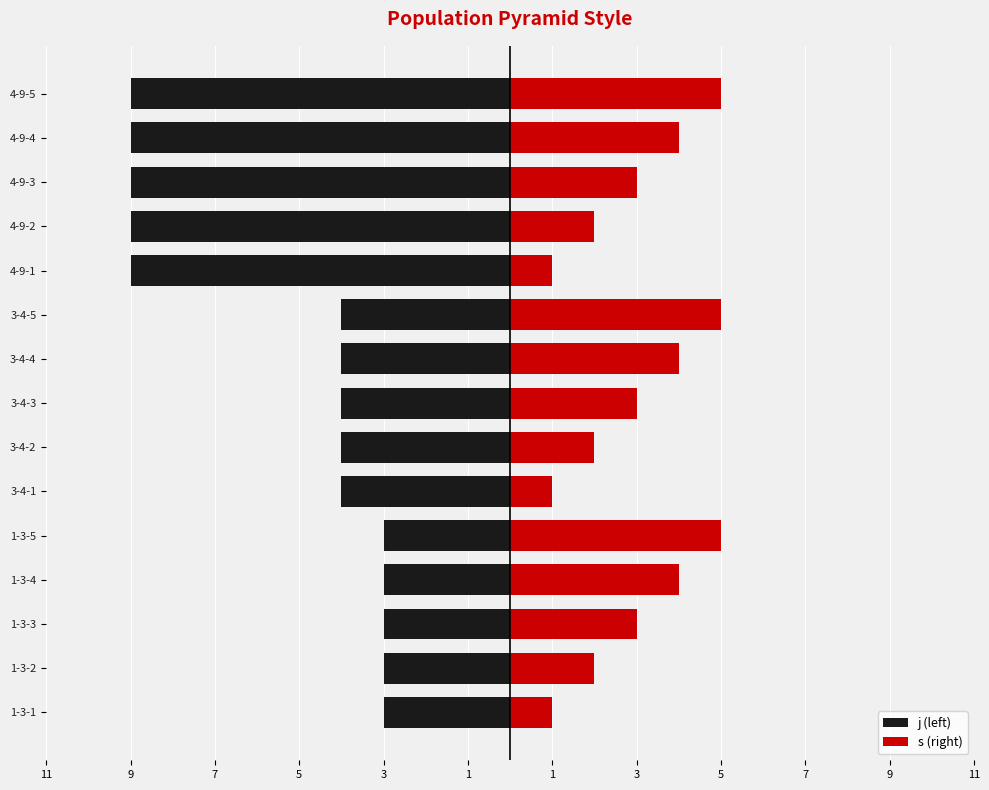

What is the sum of all j (left) values?

-80